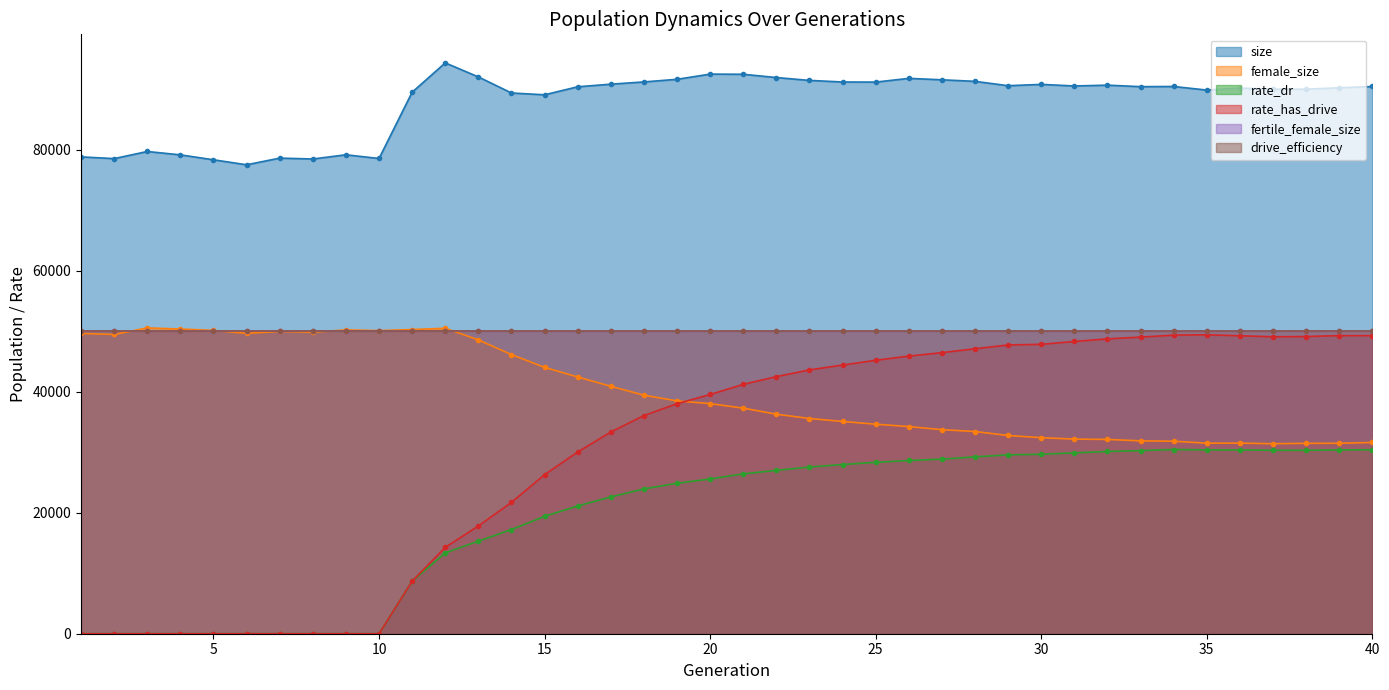

True or false: size and rate_dr cross at least once.

False